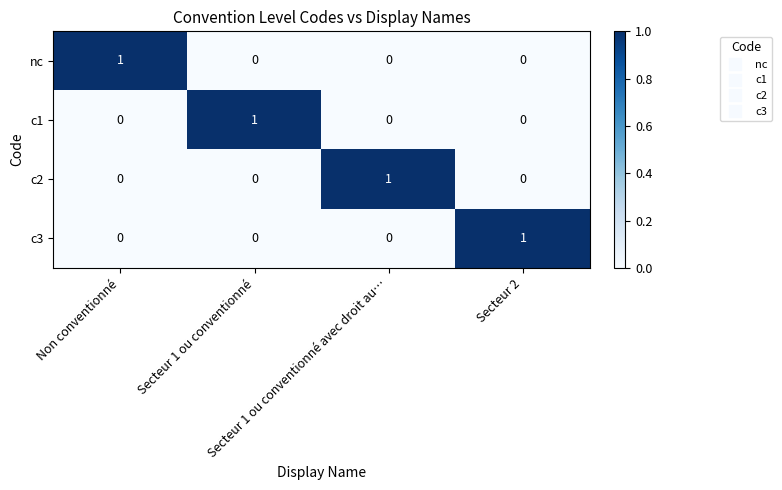

At how many categories does at least one series exceed 0?

4